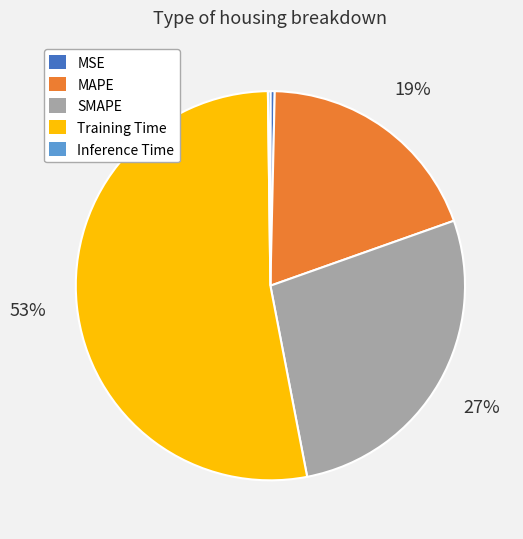

The MSE slice represents 10% of the pie. True or false?

False